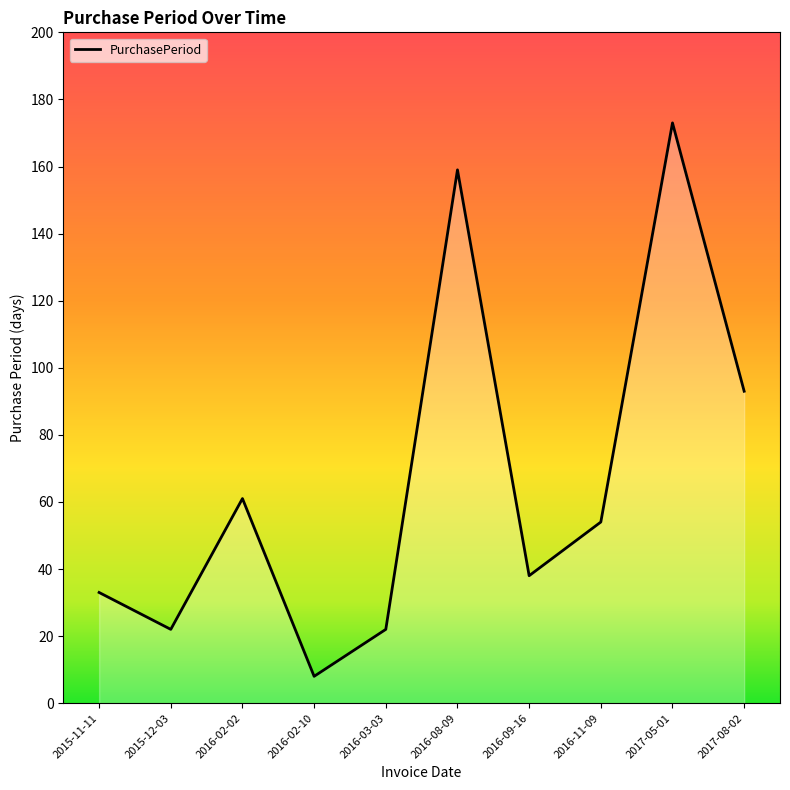

What is the difference between the maximum and minimum values?

165